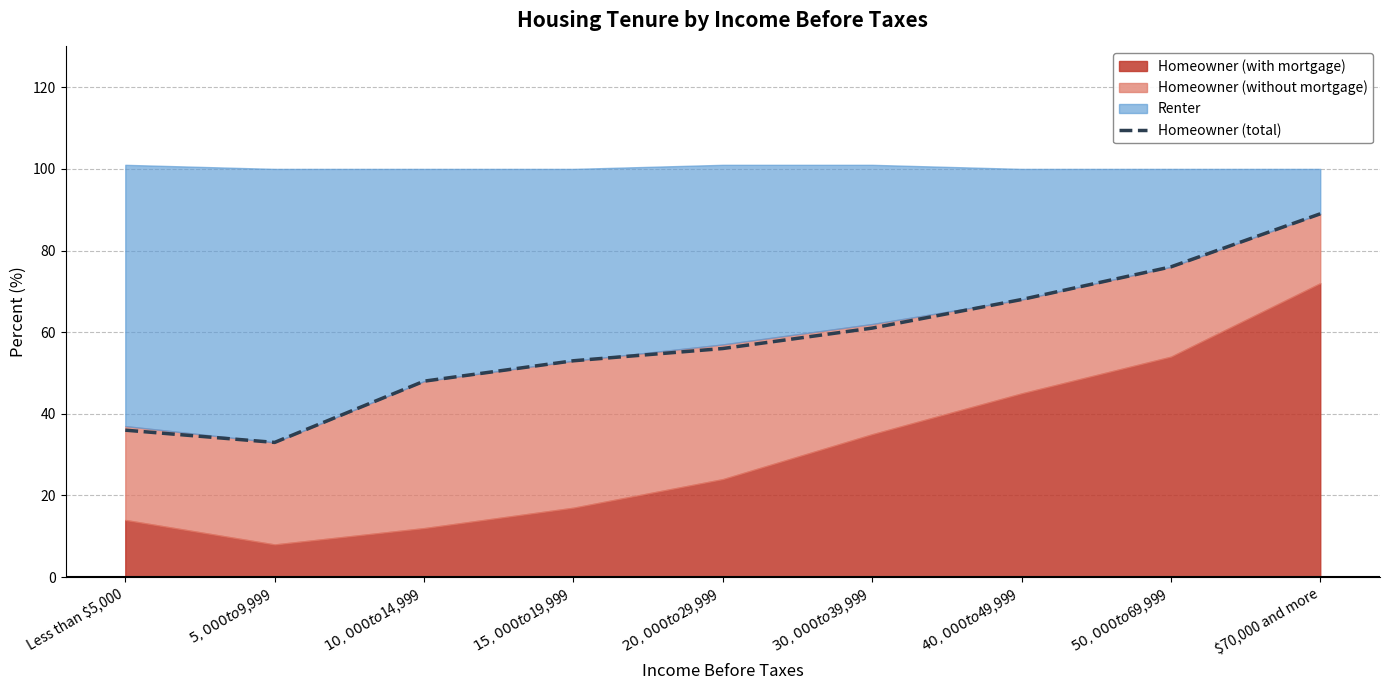

The chart shows a value of 89 at $70,000 and more. True or false?

True